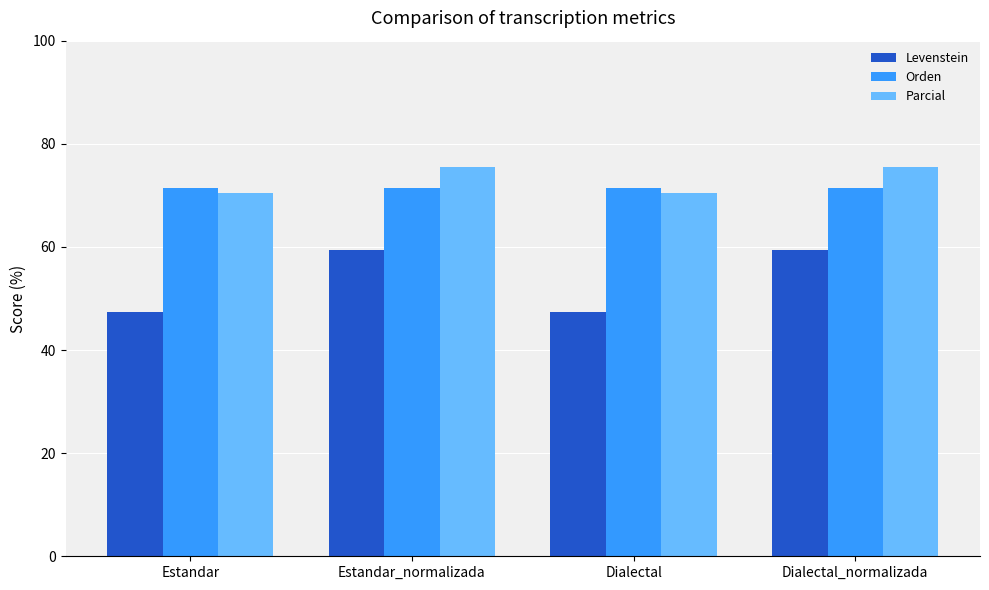

How many distinct data groups are displayed?

3